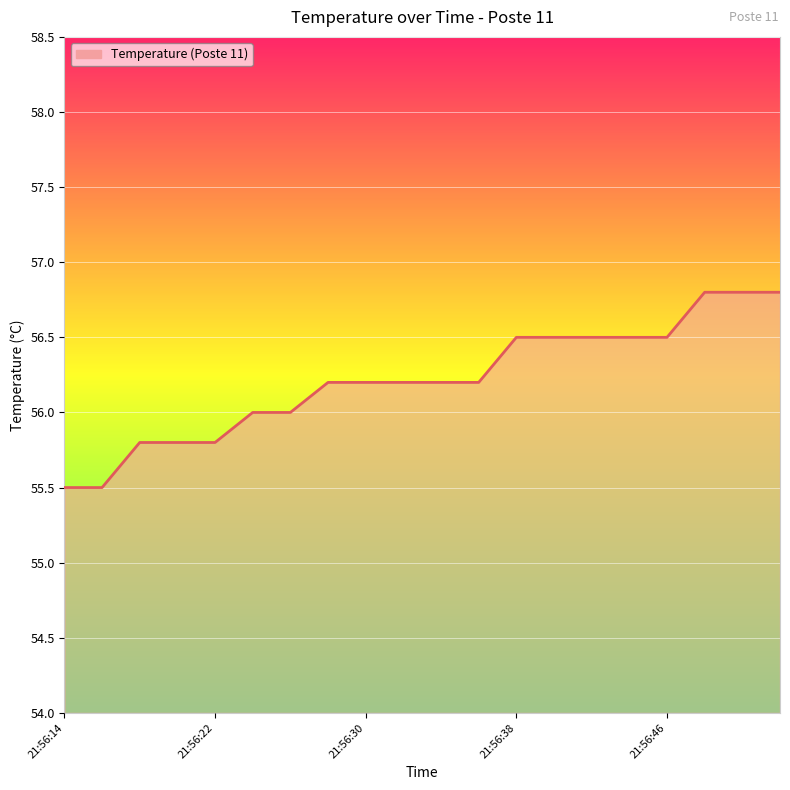

What is the minimum value shown in the chart?

55.5